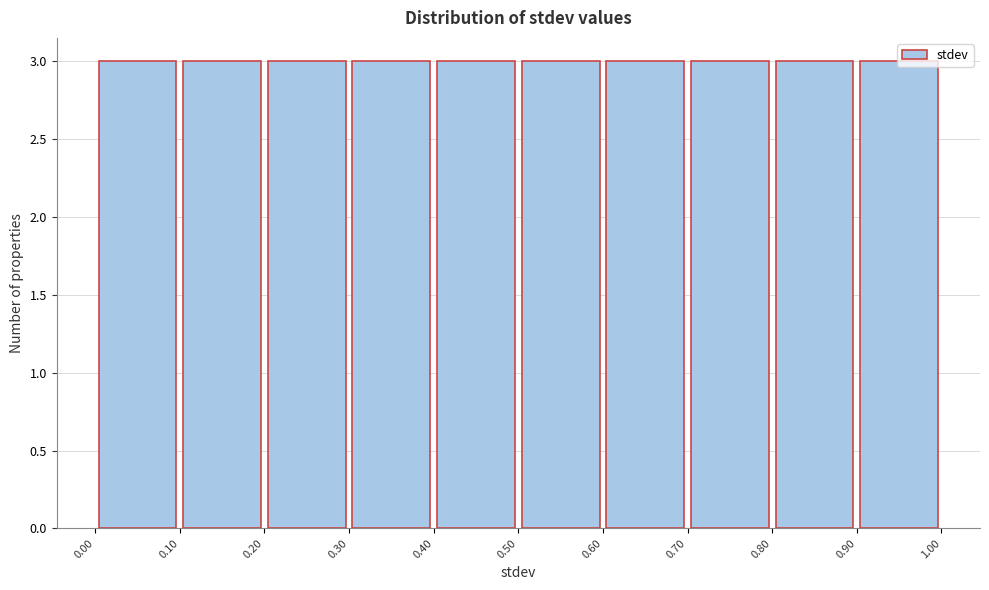

Reading left to right, list every bar in this chart as the range it spans on the x-axis followed by its height. The values are not printed on the chart, so give them approximately, as read against the axis.

0.00 to 0.10: 3
0.10 to 0.20: 3
0.20 to 0.30: 3
0.30 to 0.40: 3
0.40 to 0.50: 3
0.50 to 0.60: 3
0.60 to 0.70: 3
0.70 to 0.80: 3
0.80 to 0.90: 3
0.90 to 1.00: 3